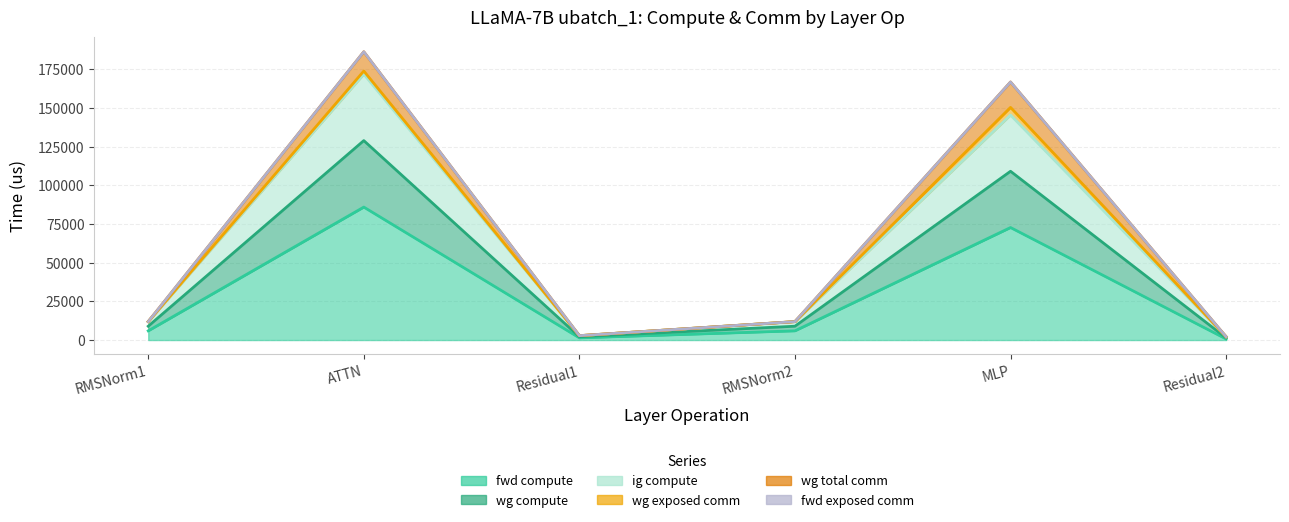

The value of fwd compute at Residual1 is 1415.6. True or false?

True